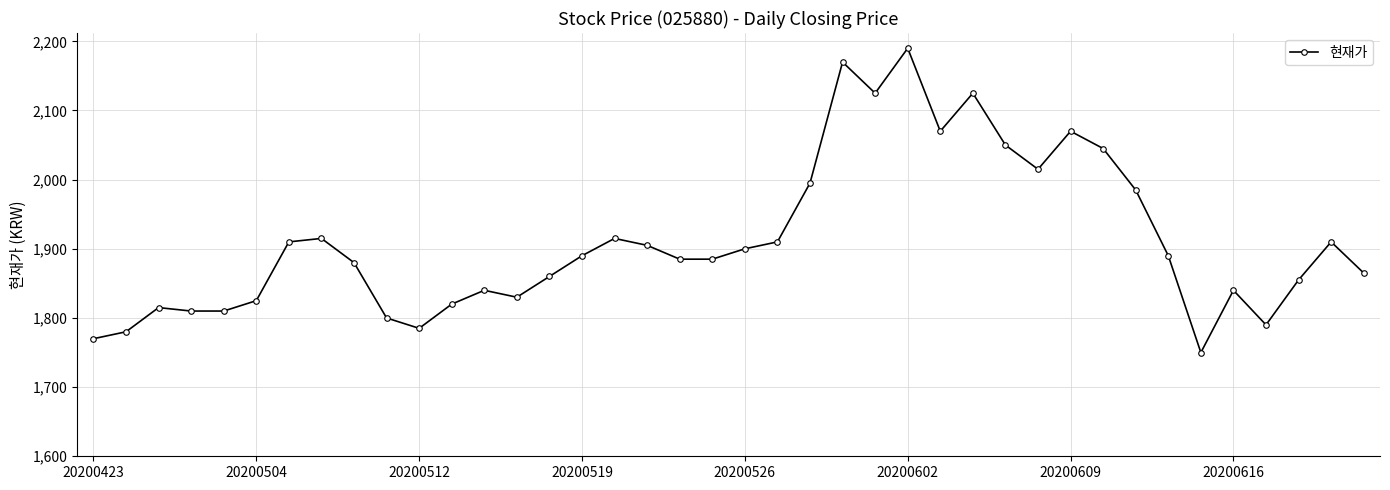

True or false: the data has more than 2 interior local peaks.

True